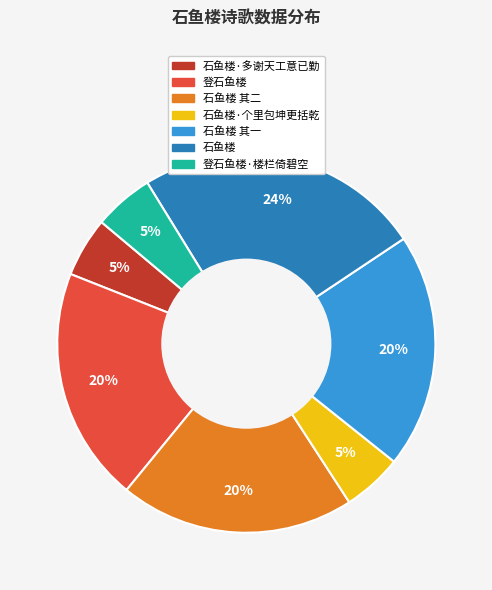

To the nearest percent, what is the average slice percentage?

14%